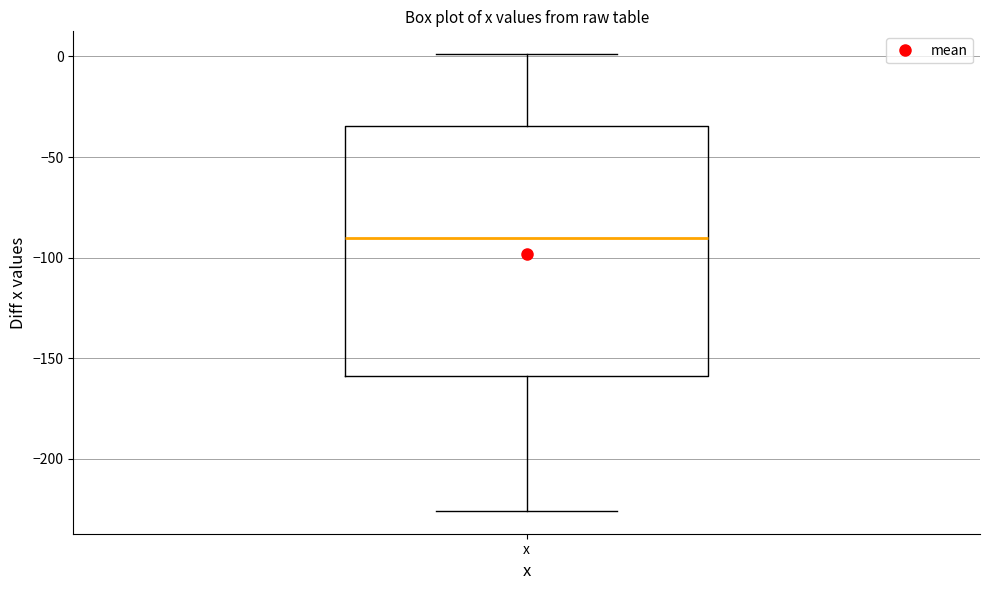

Where is the lower edge of the box for x on the y-axis? The values are not printed on the chart, so give them approximately, as read against the axis.

-160